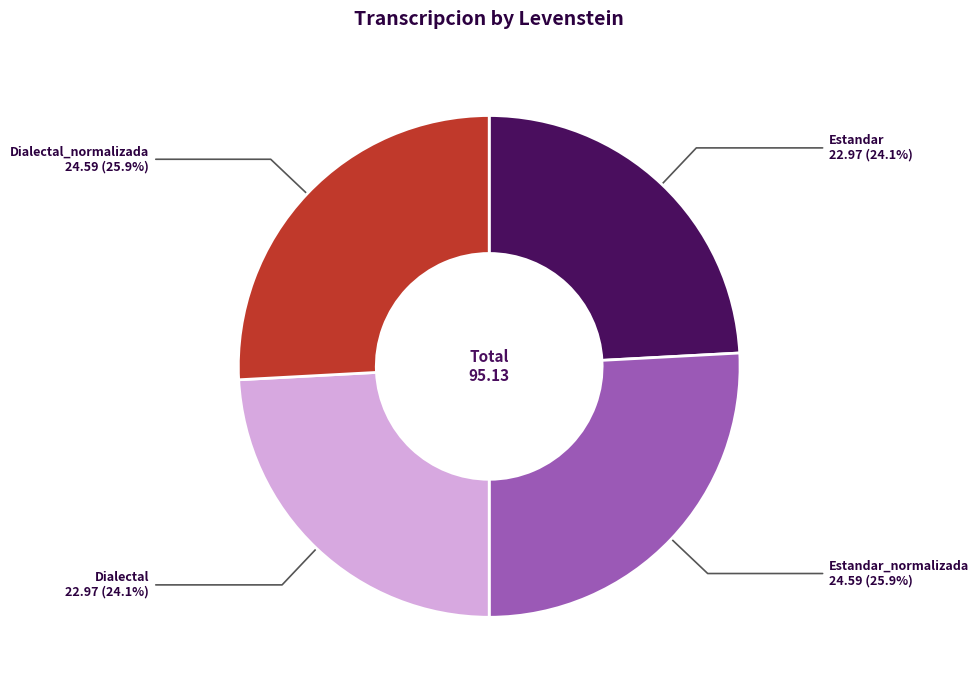

Combined, do Dialectal and Estandar account for over 50%?

No